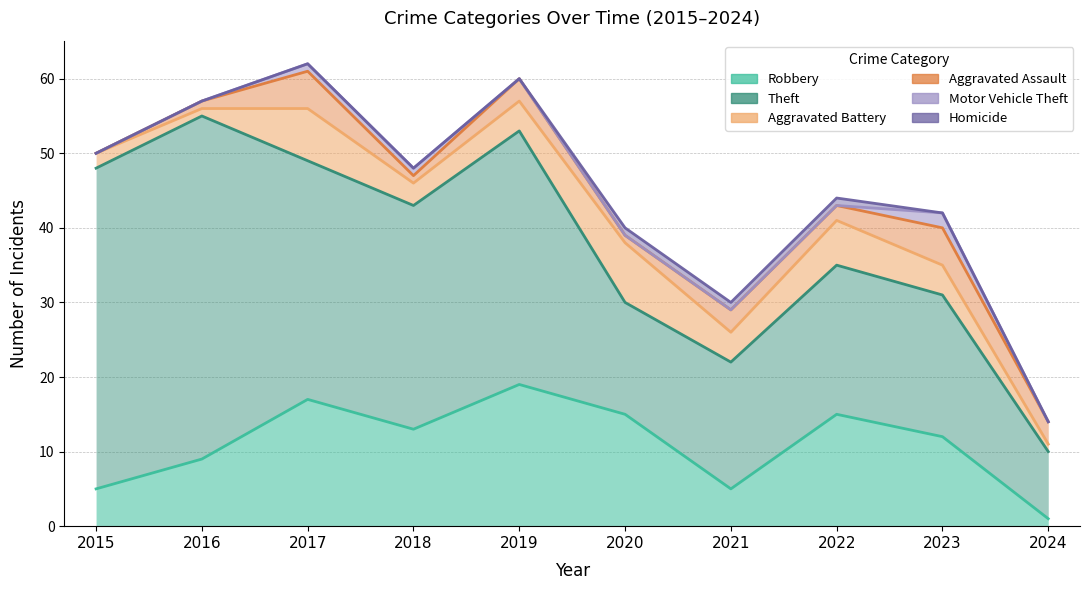

How many values in the Robbery series exceed 13?

4